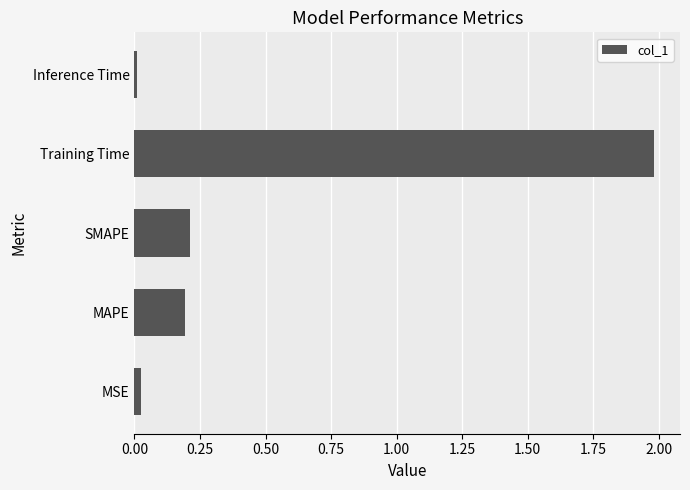

What is the maximum value shown in the chart?

2.0